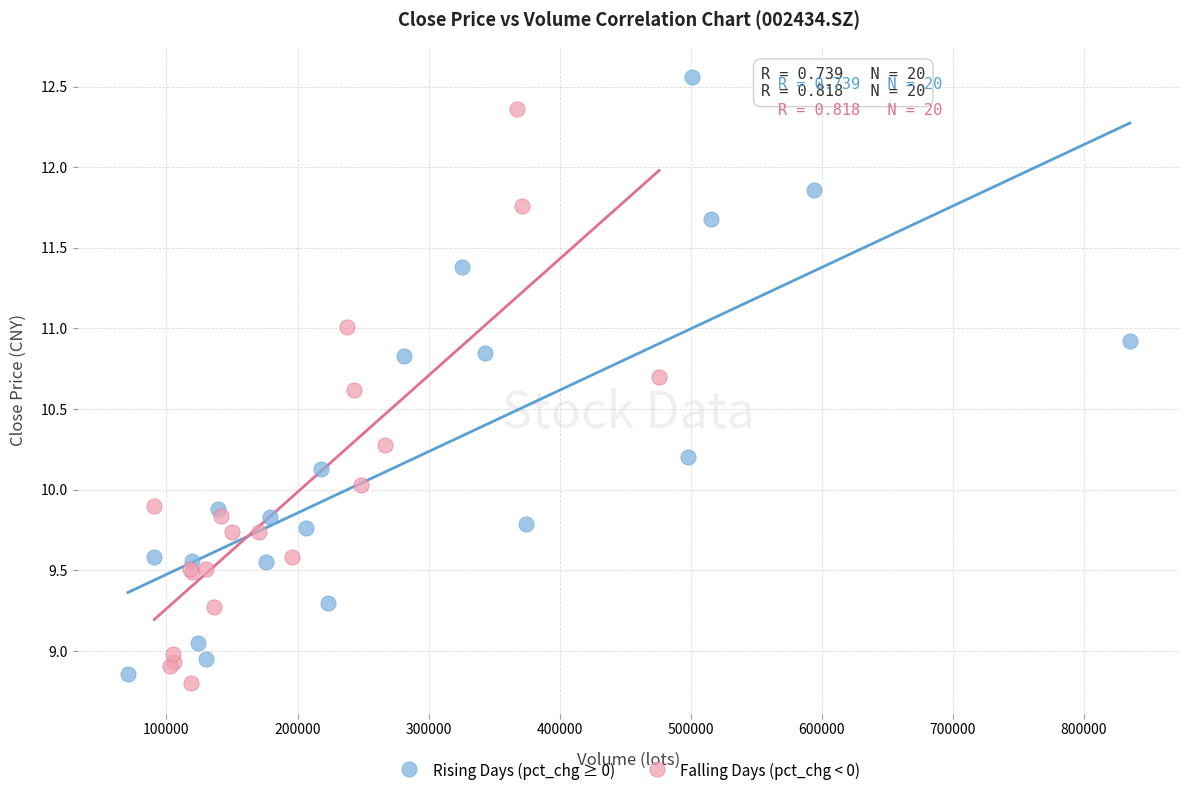

Which series reaches the minimum Y coordinate?

Falling Days (pct_chg < 0)